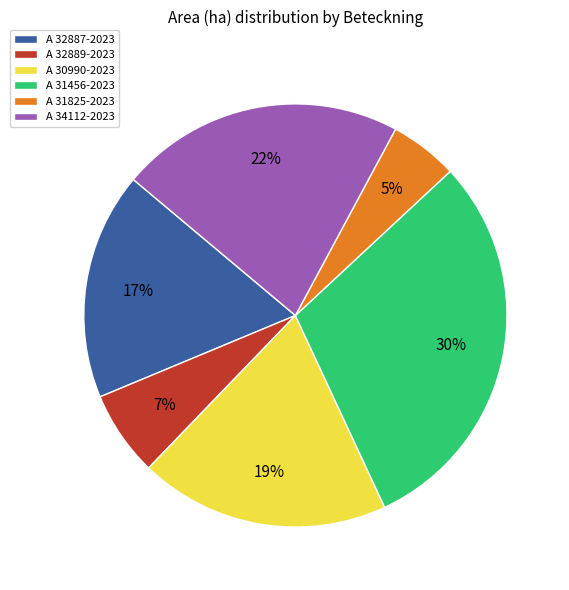

Does A 30990-2023 represent more than half of the total?

No